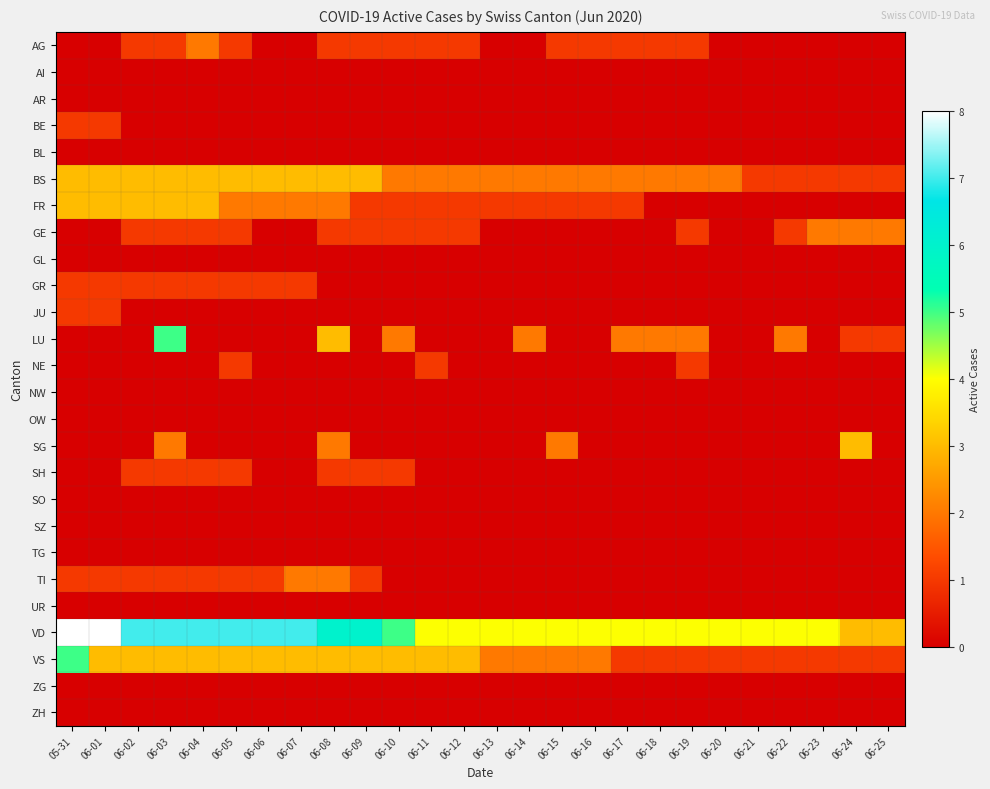

Count the number of categories in the chart.

26